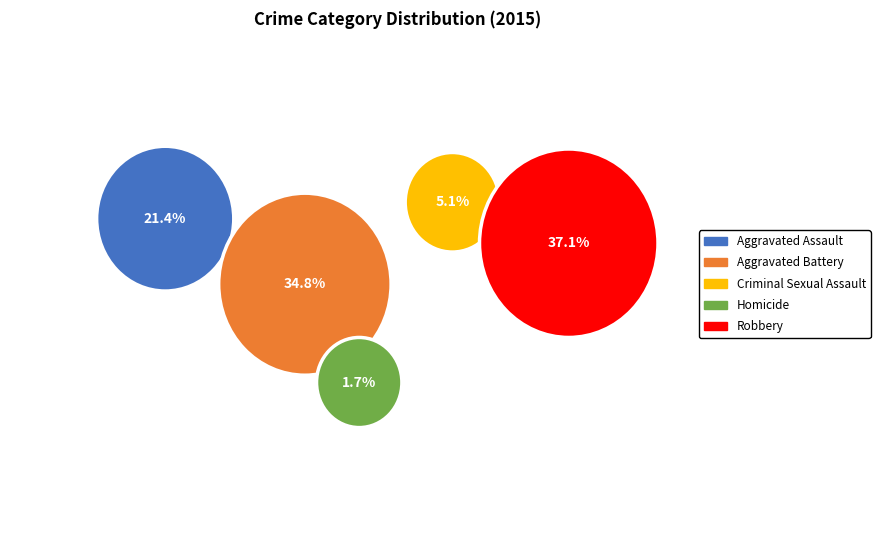

Does any single category account for the majority?

No